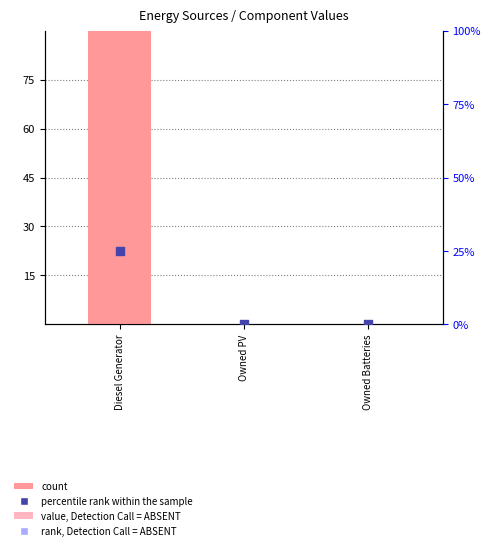

Which series contains the highest Y value?

count